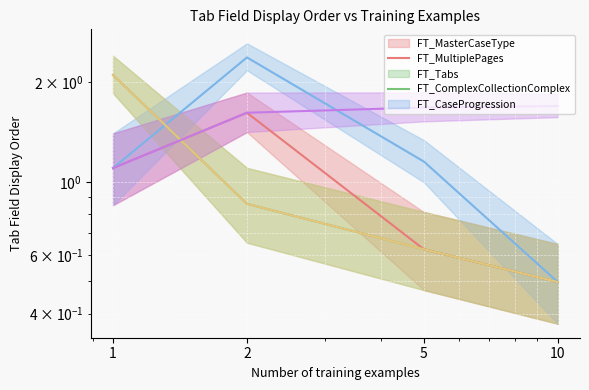

Where is FT_Tabs nearest to the value 1?

1